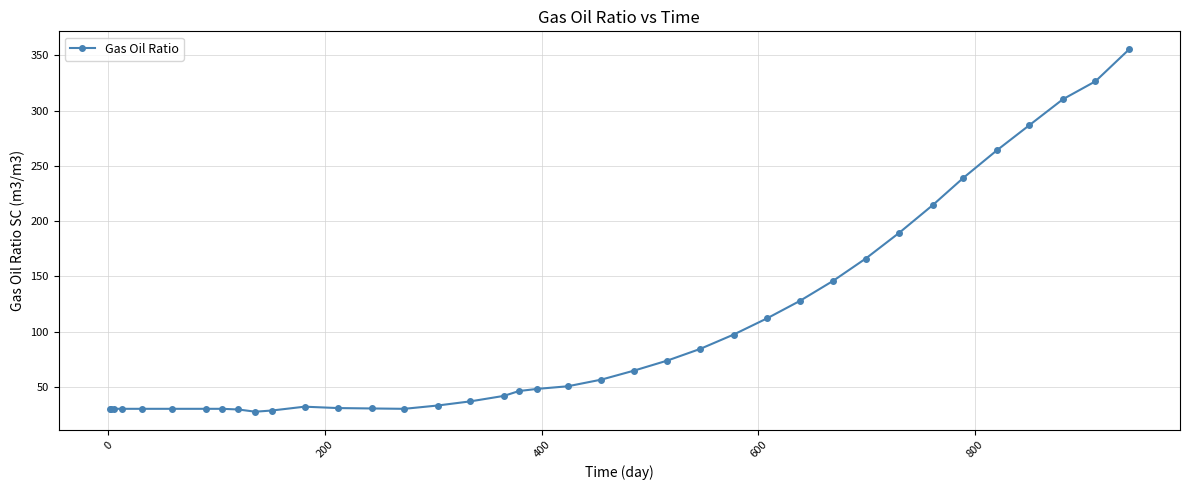

What is the minimum value shown in the chart?

27.5